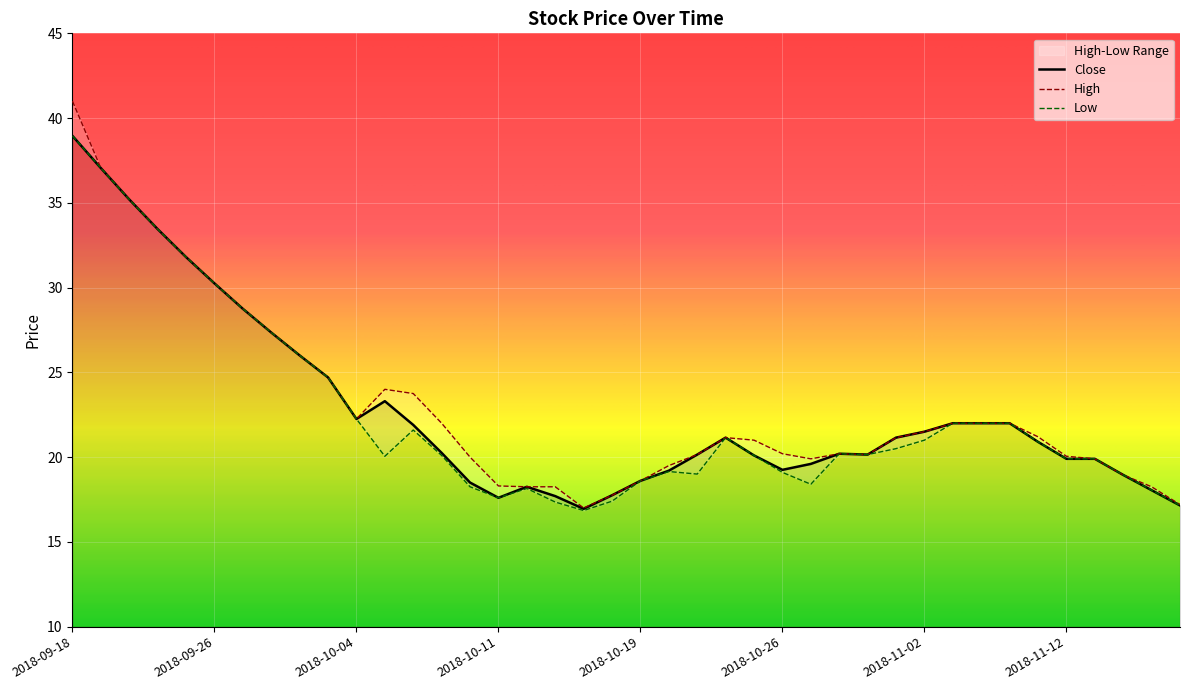

Which series has the largest range (max minus min)?

High